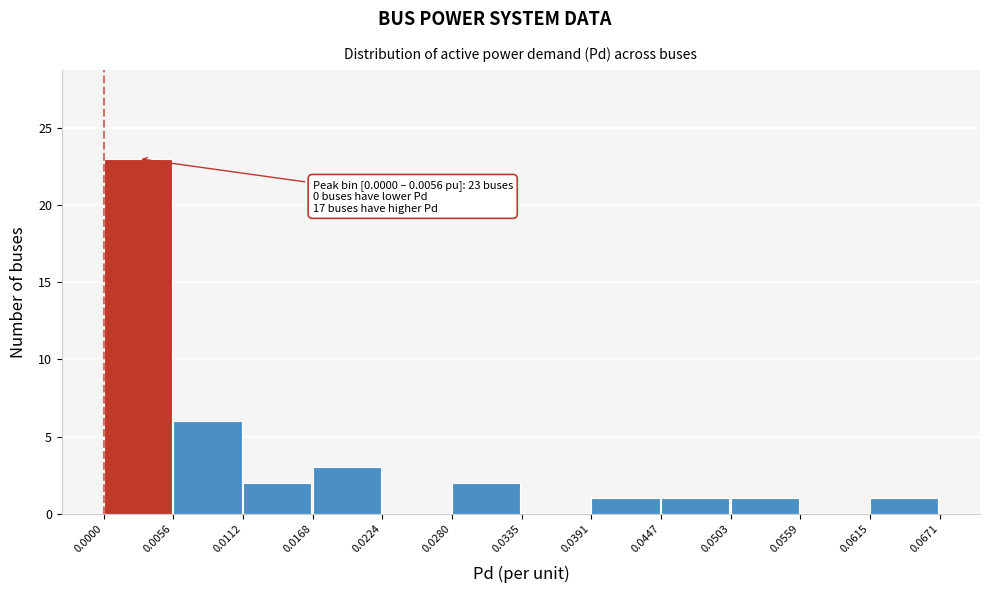

Which range on the x-axis has the tallest bar?

0.0000 to 0.0056